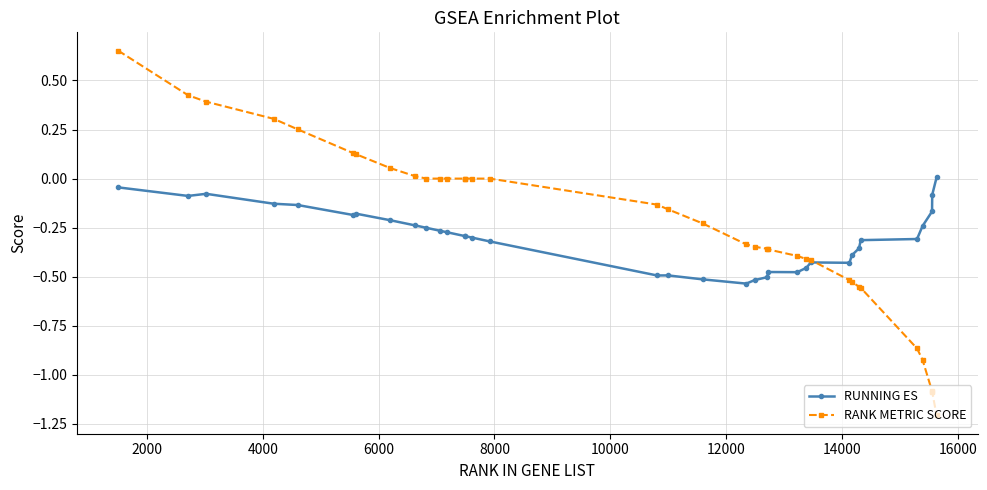

Which series has the largest range (max minus min)?

RANK METRIC SCORE